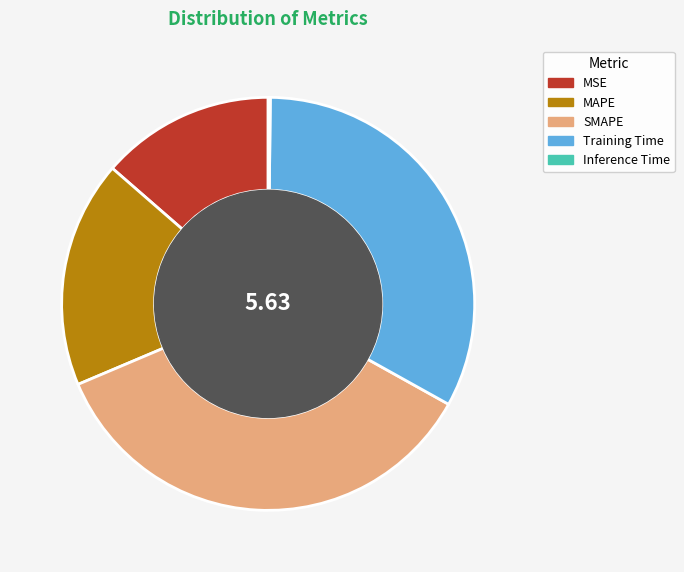

Does MAPE account for over 50% of the chart?

No